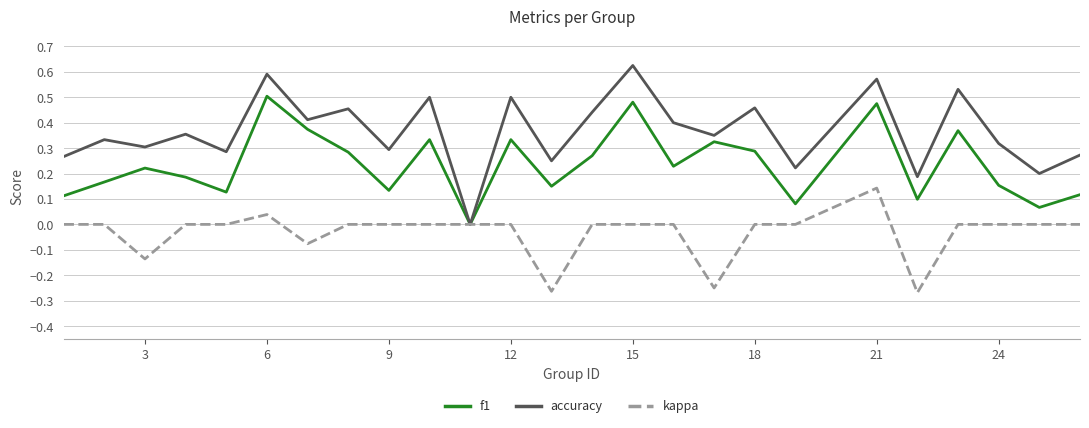

Which series has the largest total across all categories?

accuracy